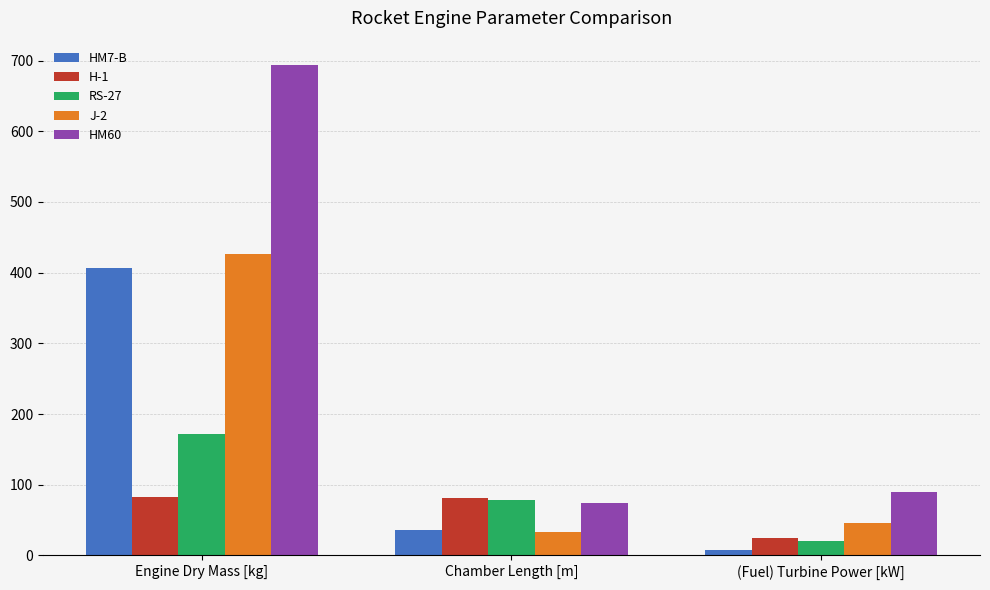

What is the average value of the J-2 series?

168.1